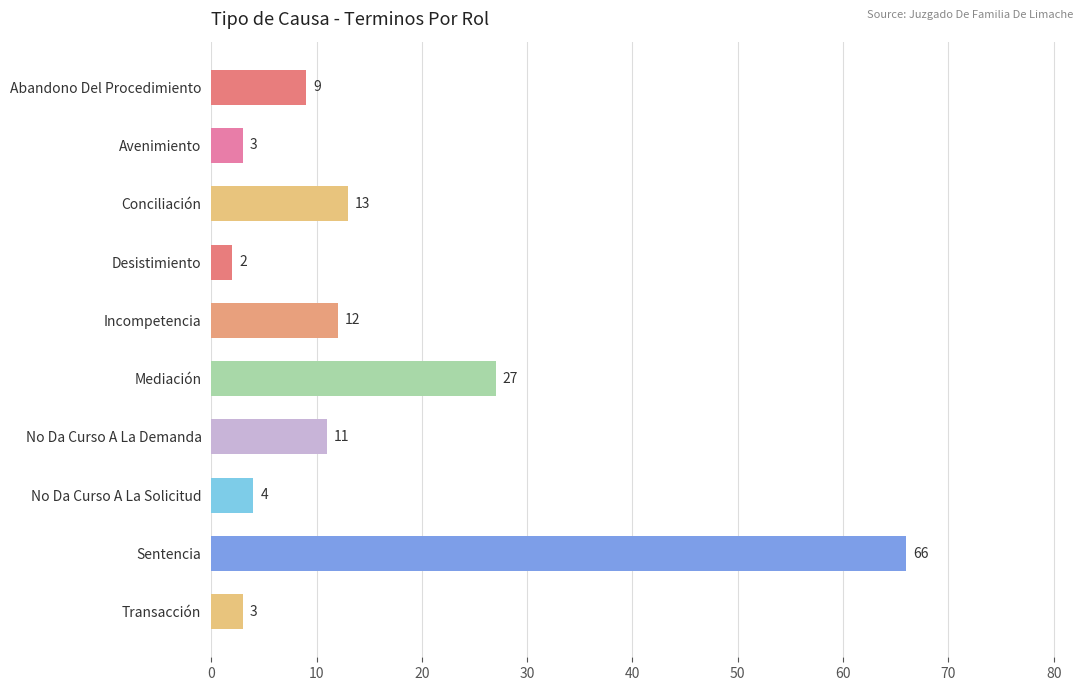

What is the label of the 10th bar from the top?

Transacción